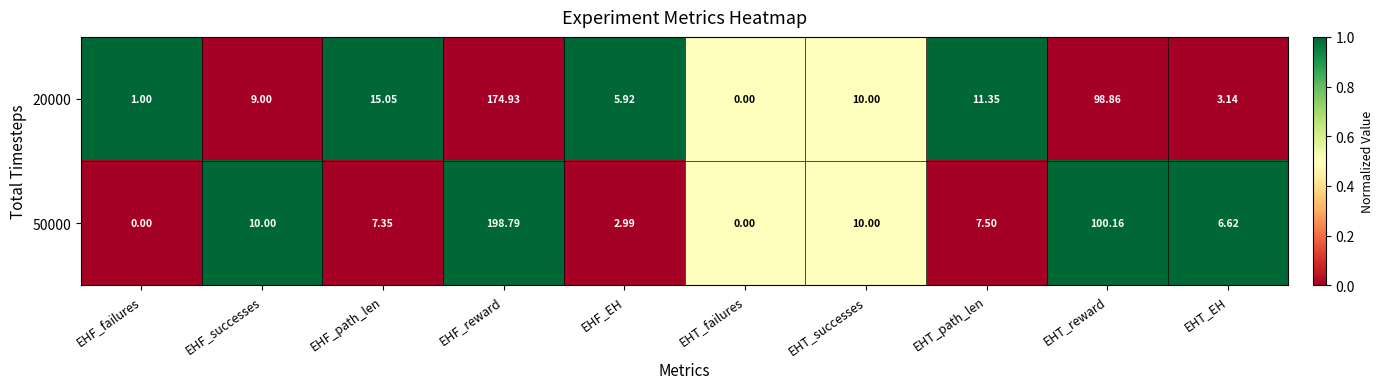

Rank the series at EHF_failures from lowest to highest value.

50000, 20000